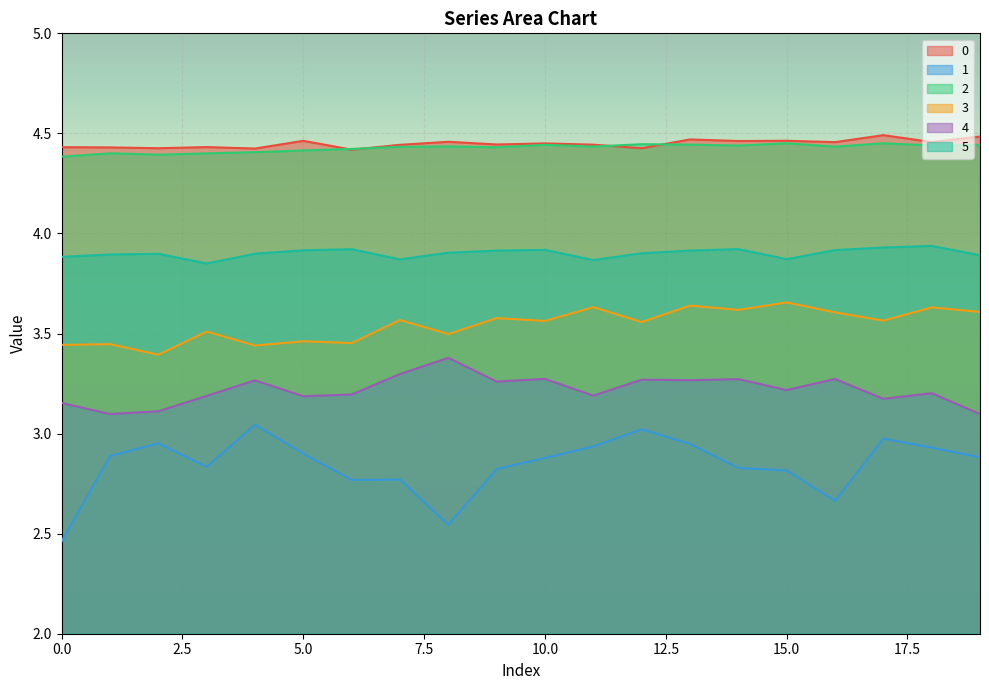

Which series has the widest spread of values?

1